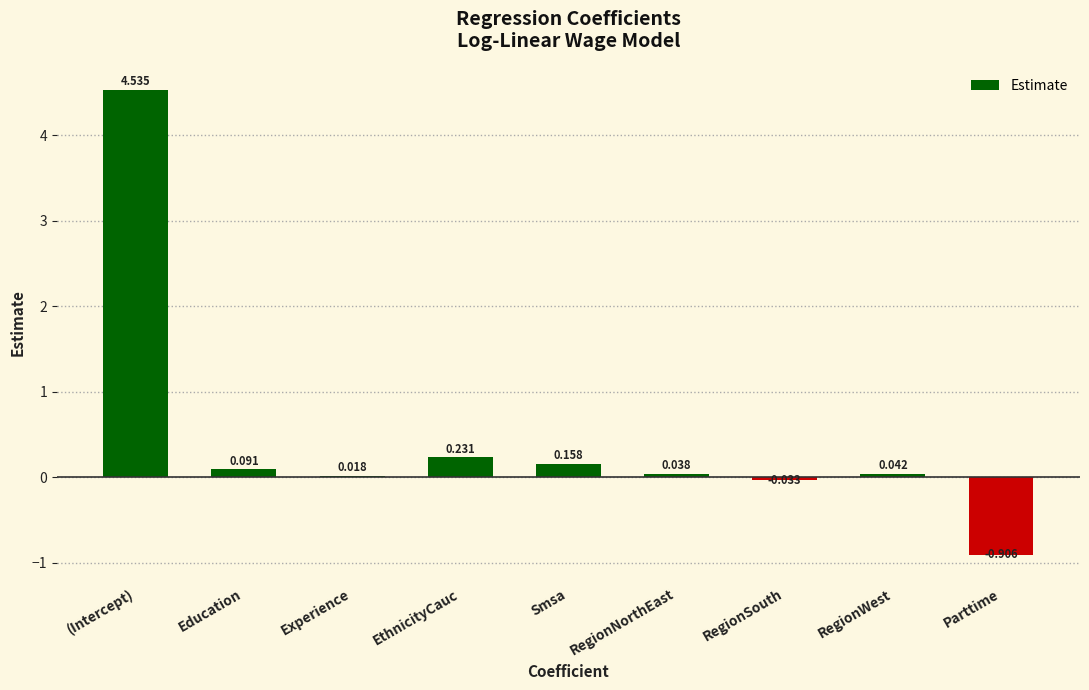

What is the label of the 7th bar from the right?

Experience